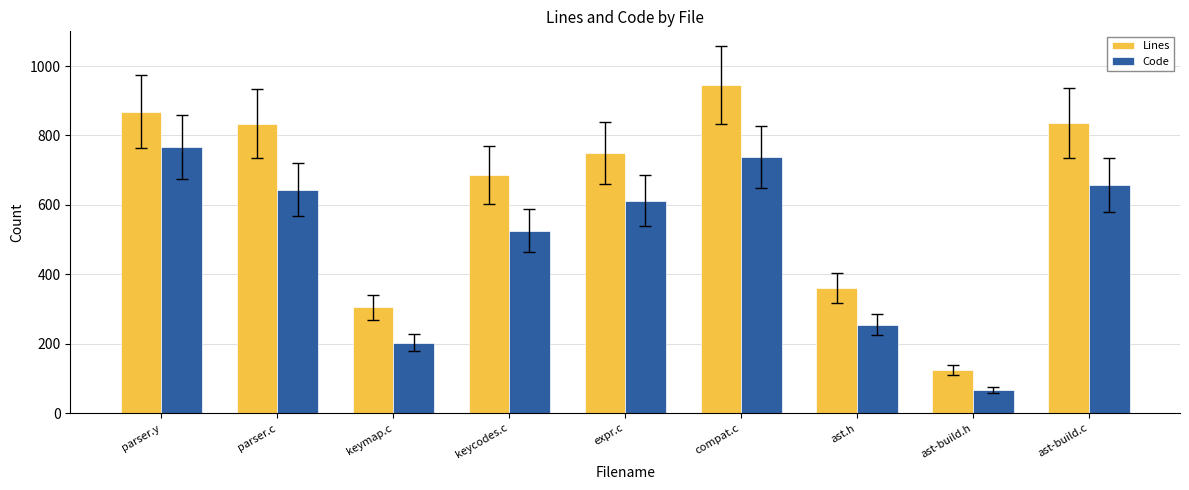

True or false: Code has a value of 738 at compat.c.

True